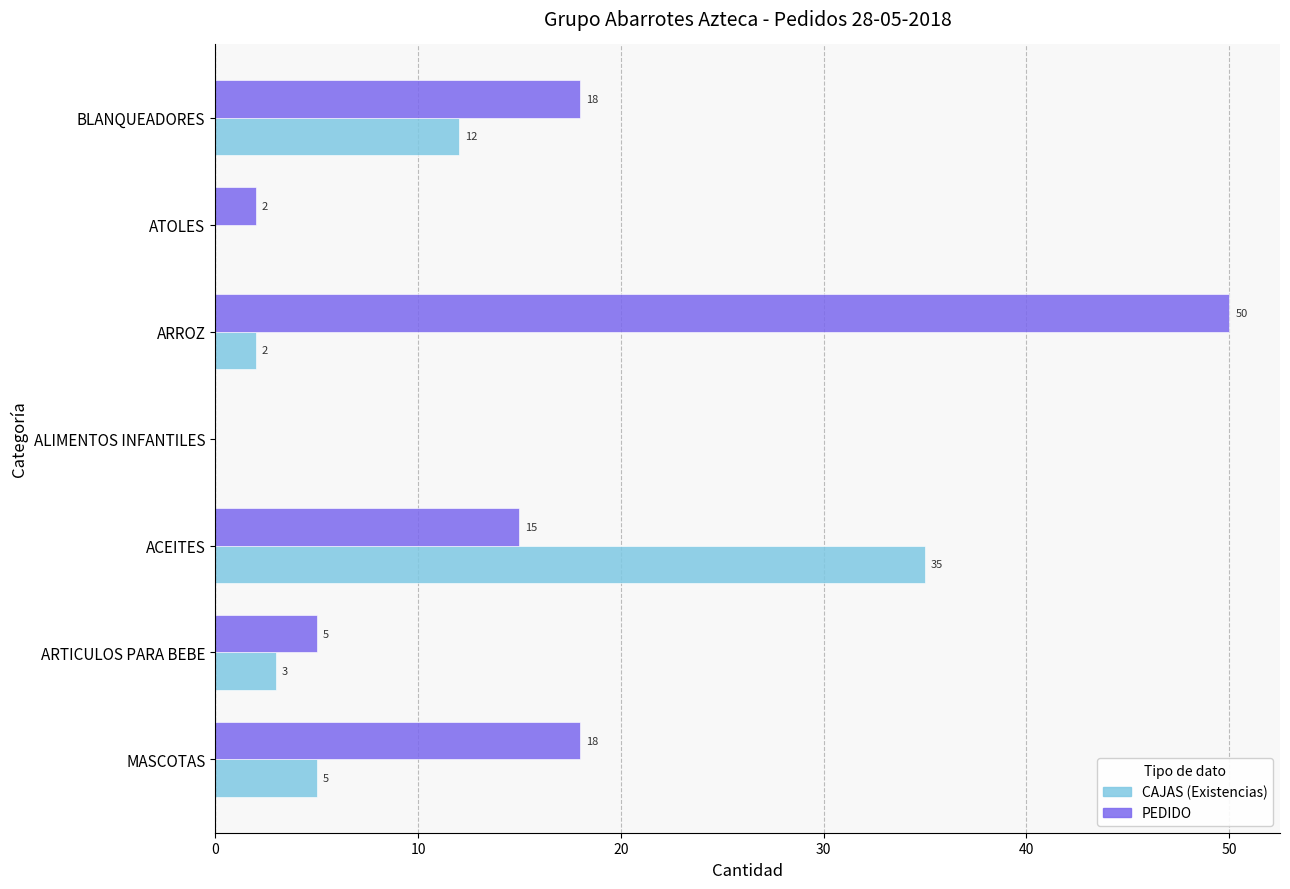

What is the sum of the PEDIDO values at ACEITES and BLANQUEADORES?

33